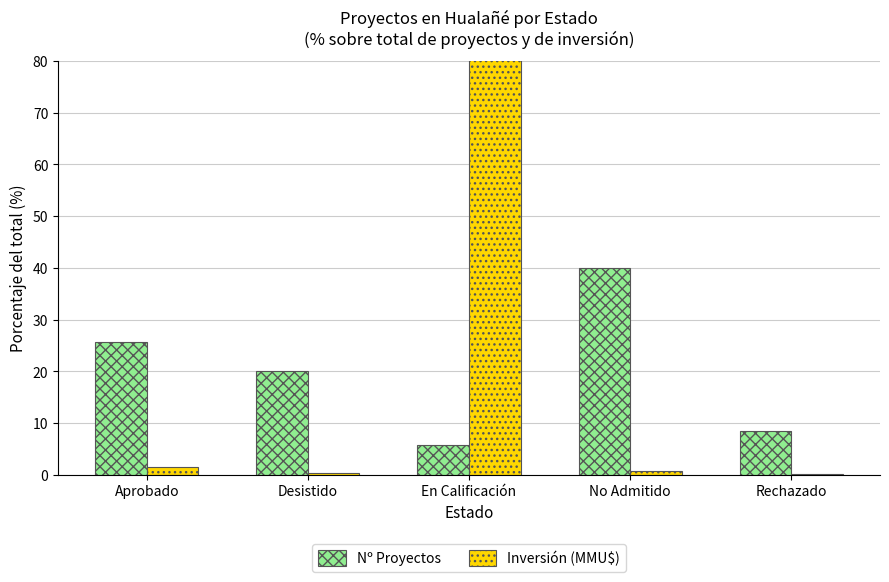

Reading left to right, extract all data points from this chart.

Nº Proyectos: 25.7	20.0	5.7	40.0	8.6
Inversión (MMU$): 1.5	0.3	97.2	0.7	0.3